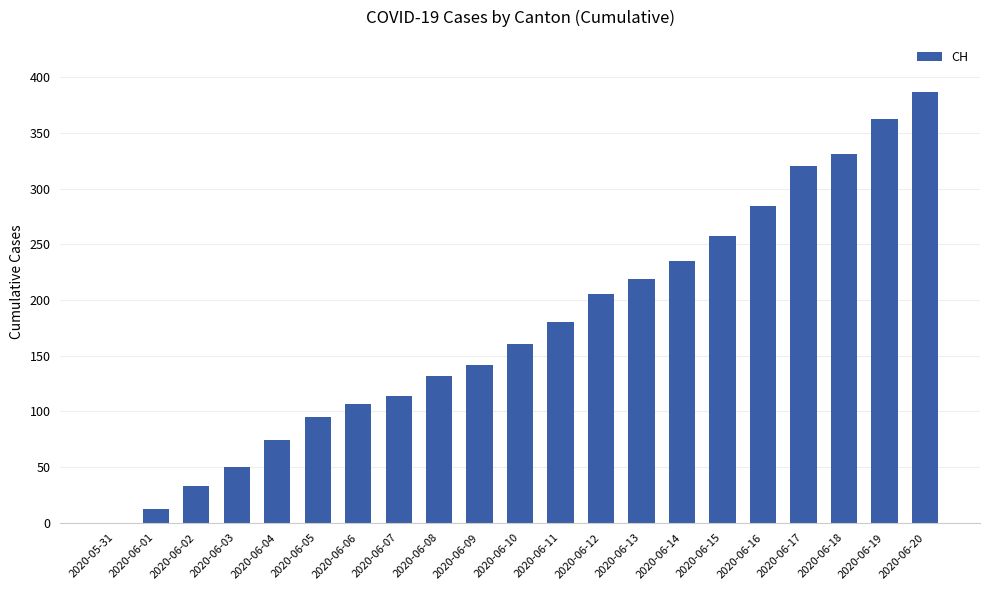

Between 2020-06-15 and 2020-06-03, which is larger?

2020-06-15